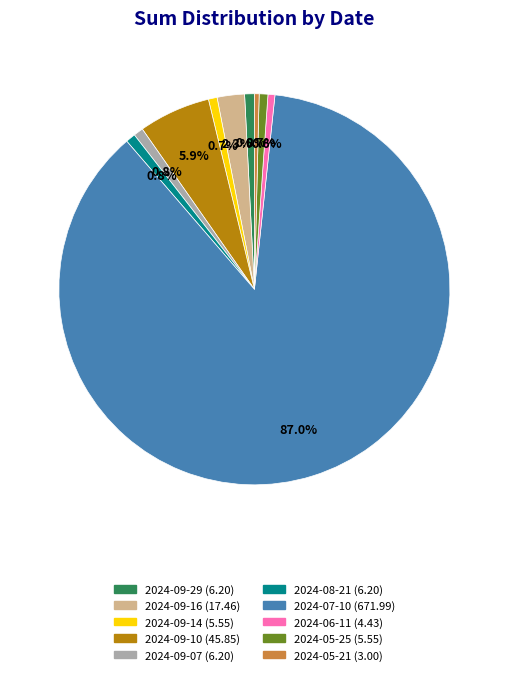

How much of the chart is everything except 2024-08-21?

99.2%